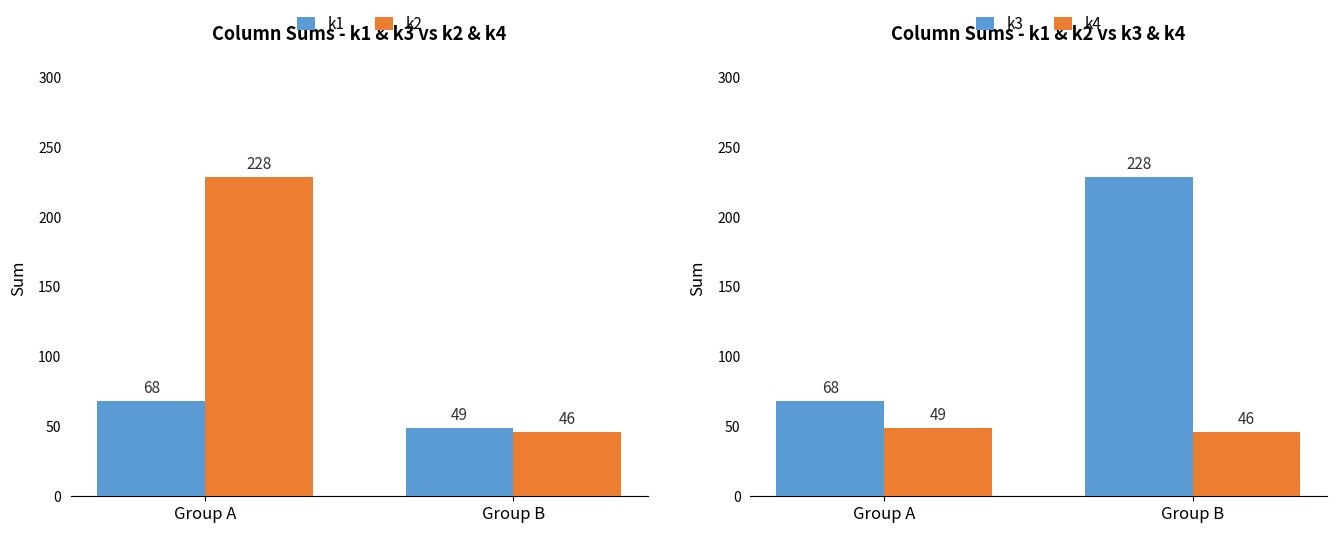

At which category does the chart reach its minimum across all series?

Group B